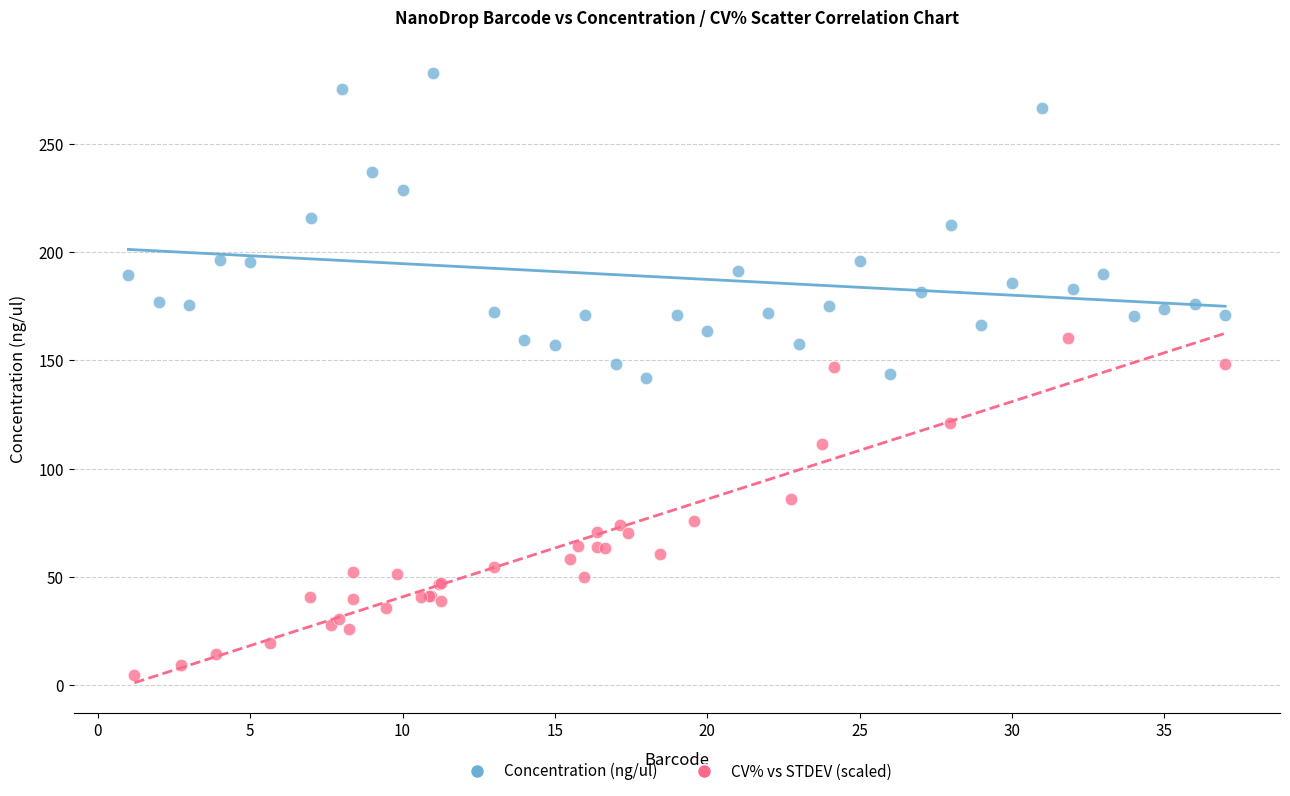

Which series contains the highest Y value?

Concentration (ng/ul)